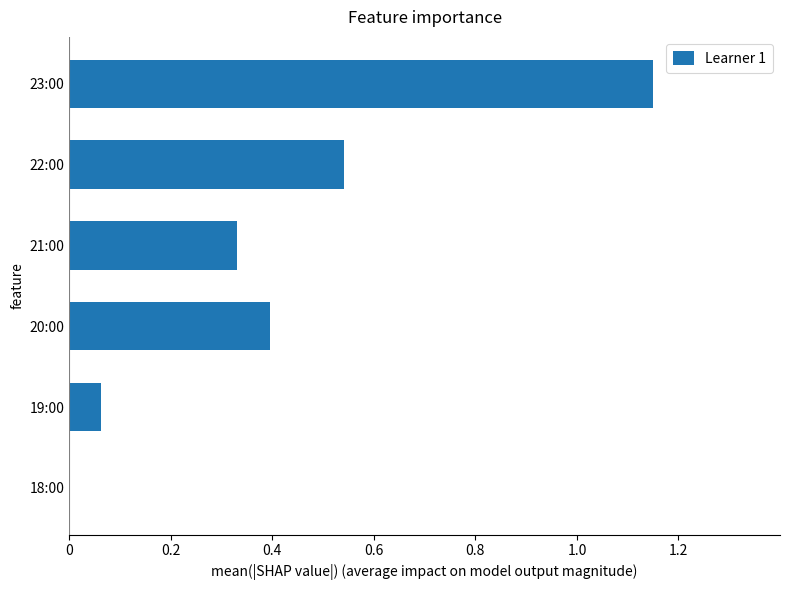

What is the change in value from 18:00 to 19:00?

+0.1